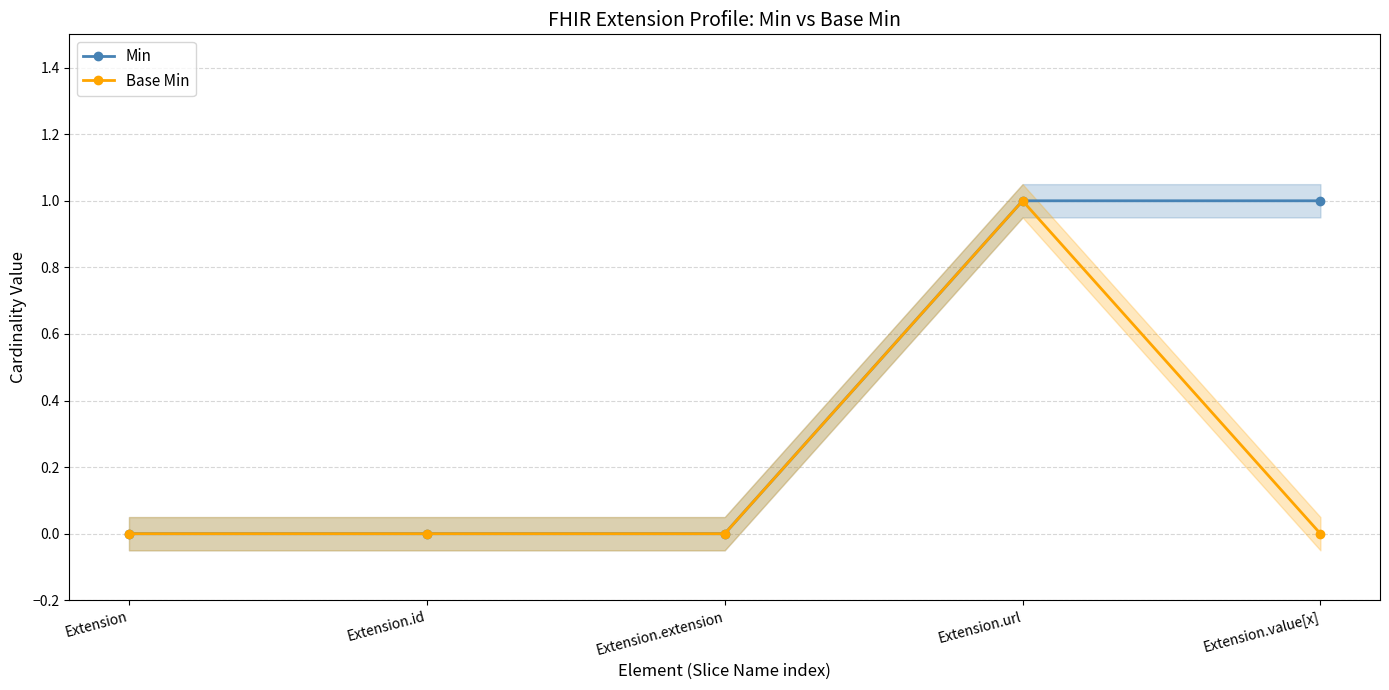

At which category does Base Min reach its first local peak?

Extension.url